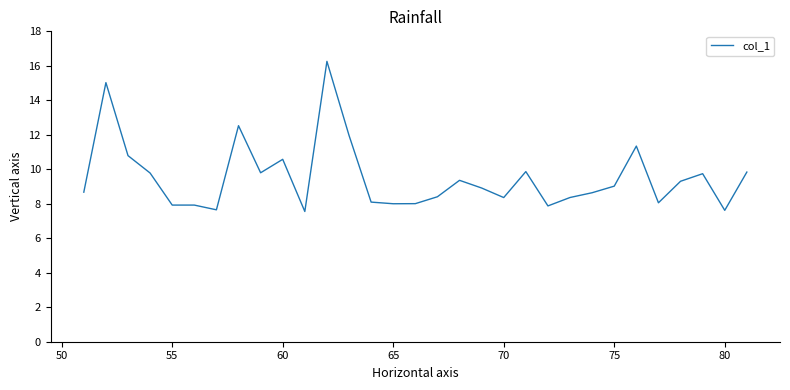

What is the difference between the maximum and minimum values?

8.7